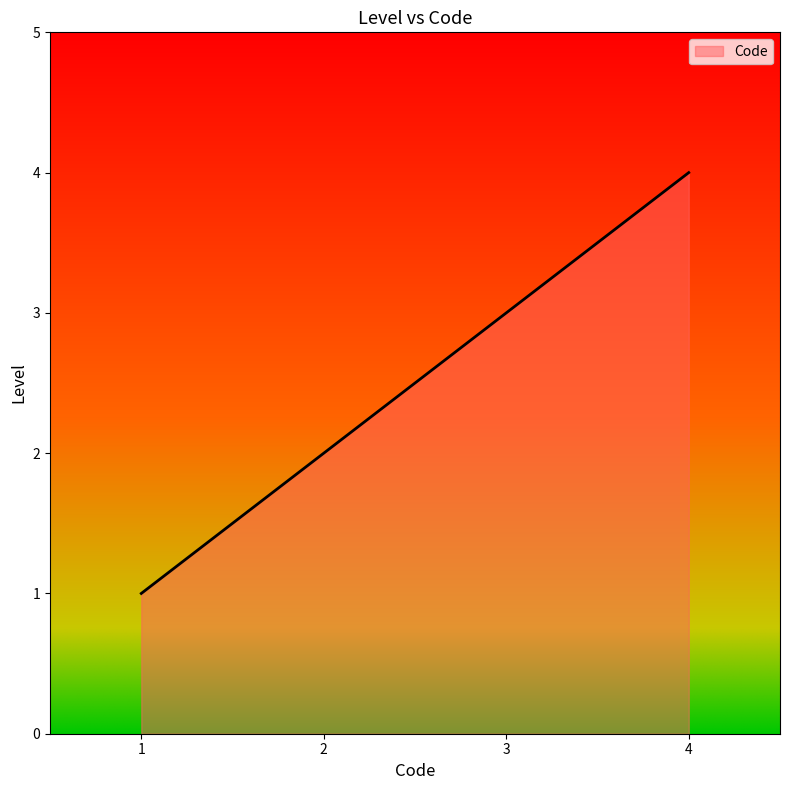

What is the greatest value displayed?

4